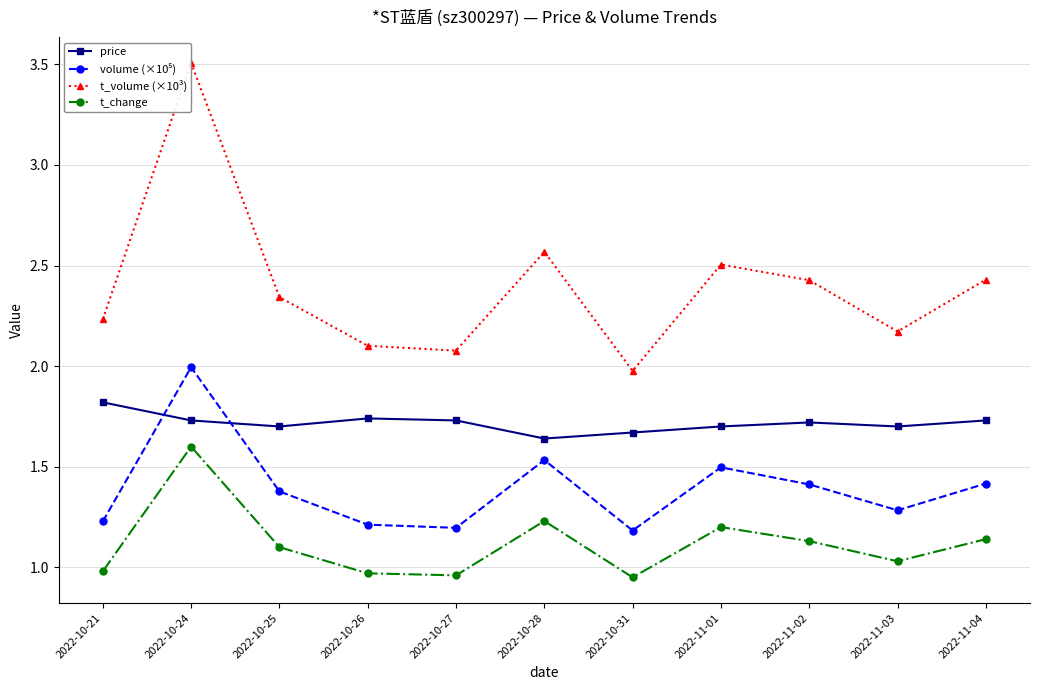

Which series has the widest spread of values?

t_volume (×10³)